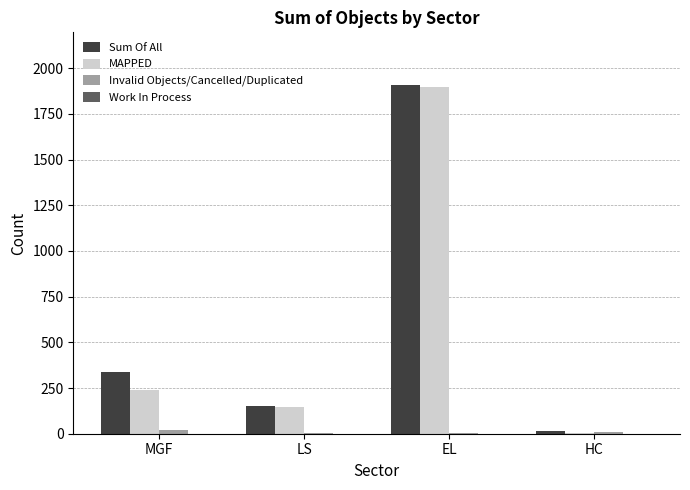

At which category is the sum across all series the highest?

EL